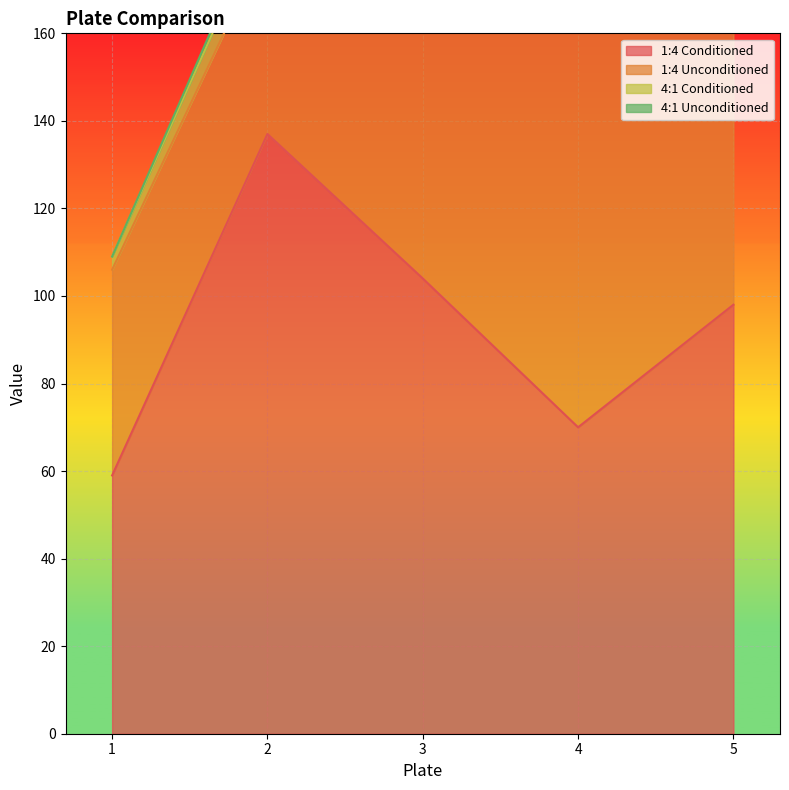

At which category is the sum across all series the highest?

5